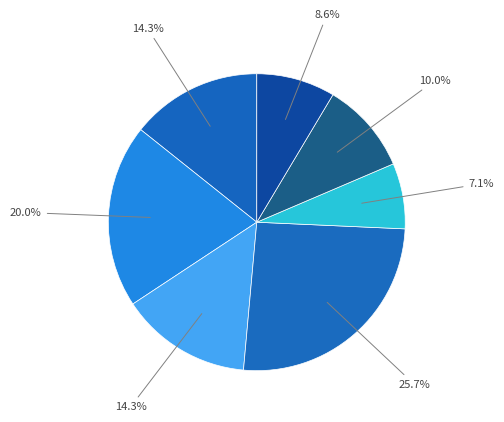

Count the number of slices in the pie.

7